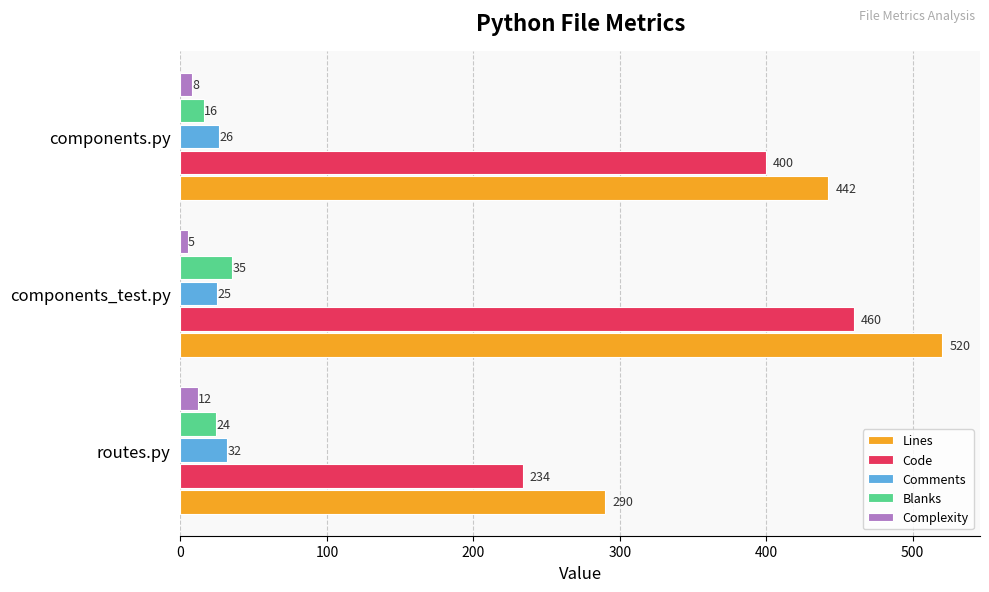

True or false: Lines has a value of 633 at components.py.

False